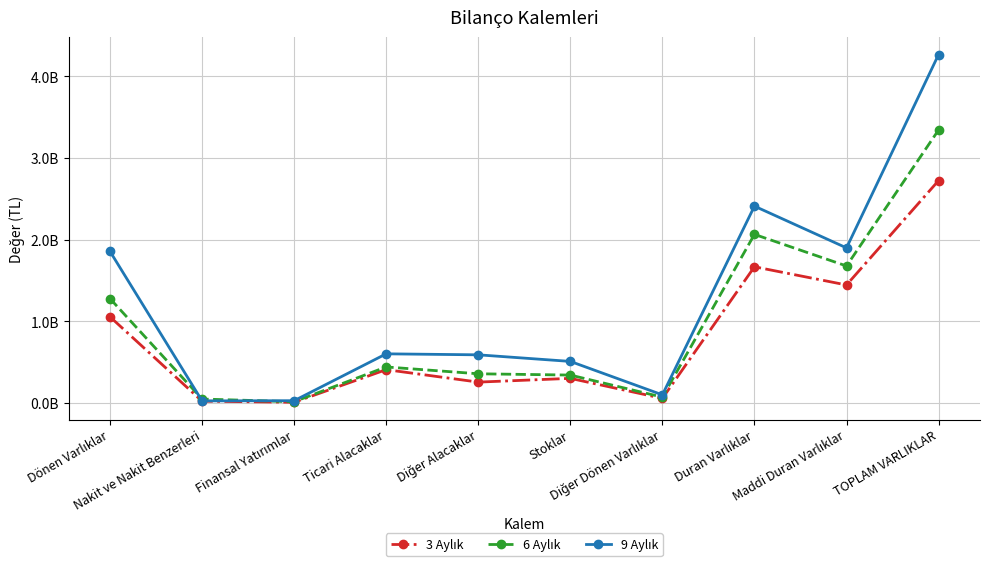

At which label is 9 Aylık closest to 2146191500?

Maddi Duran Varlıklar